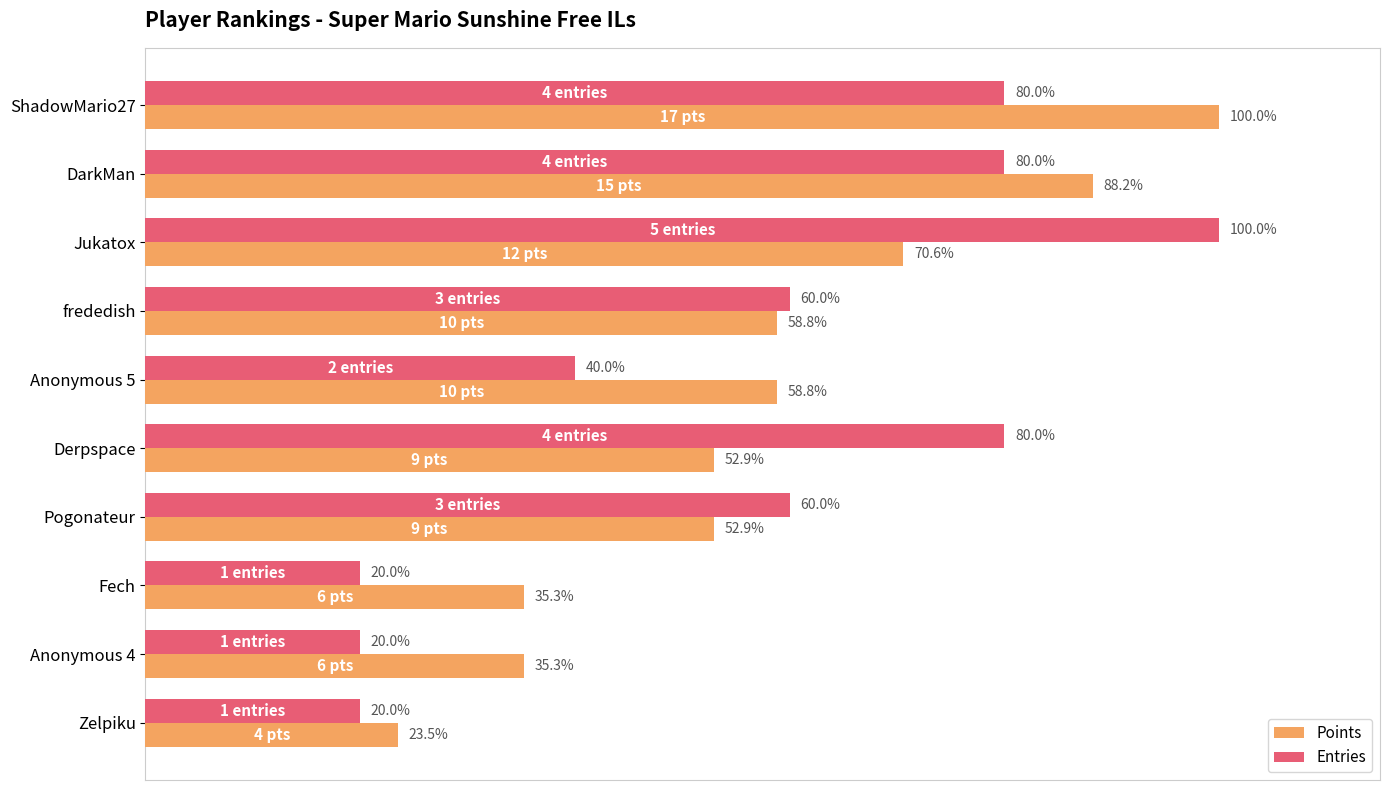

Which category has the highest value in the Entries series?

Jukatox